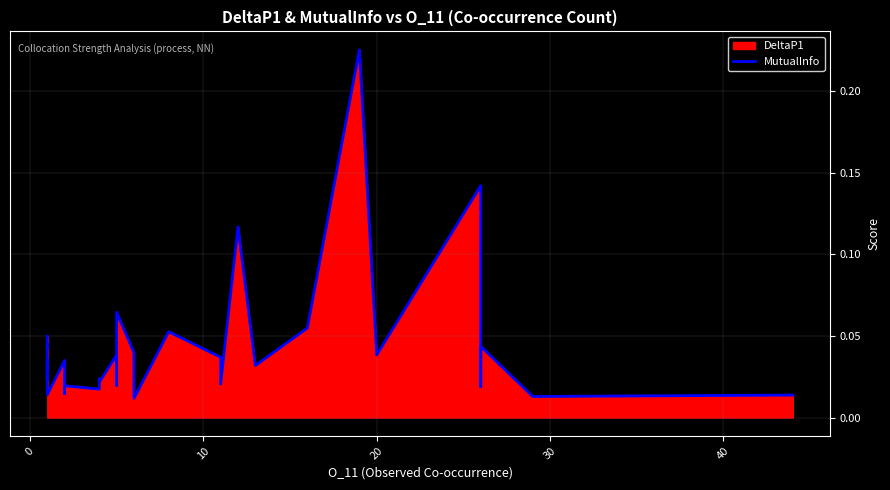

How many interior local peaks (higher than both neighbors) does the data have?

13